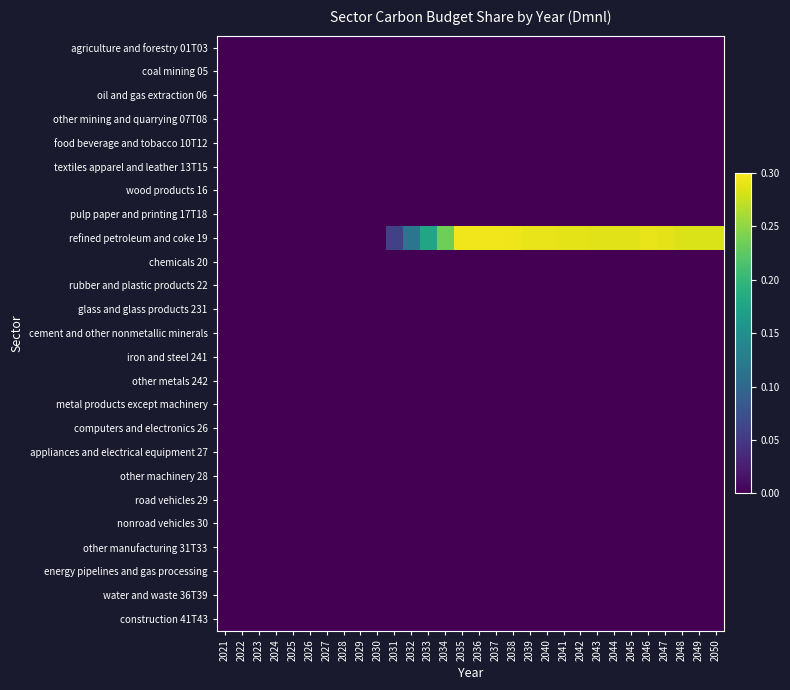

Rank the series by their maximum value, from lowest to highest.

agriculture and forestry 01T03, coal mining 05, oil and gas extraction 06, other mining and quarrying 07T08, food beverage and tobacco 10T12, textiles apparel and leather 13T15, wood products 16, pulp paper and printing 17T18, chemicals 20, rubber and plastic products 22, glass and glass products 231, cement and other nonmetallic minerals, iron and steel 241, other metals 242, metal products except machinery, computers and electronics 26, appliances and electrical equipment 27, other machinery 28, road vehicles 29, nonroad vehicles 30, other manufacturing 31T33, energy pipelines and gas processing, water and waste 36T39, construction 41T43, refined petroleum and coke 19